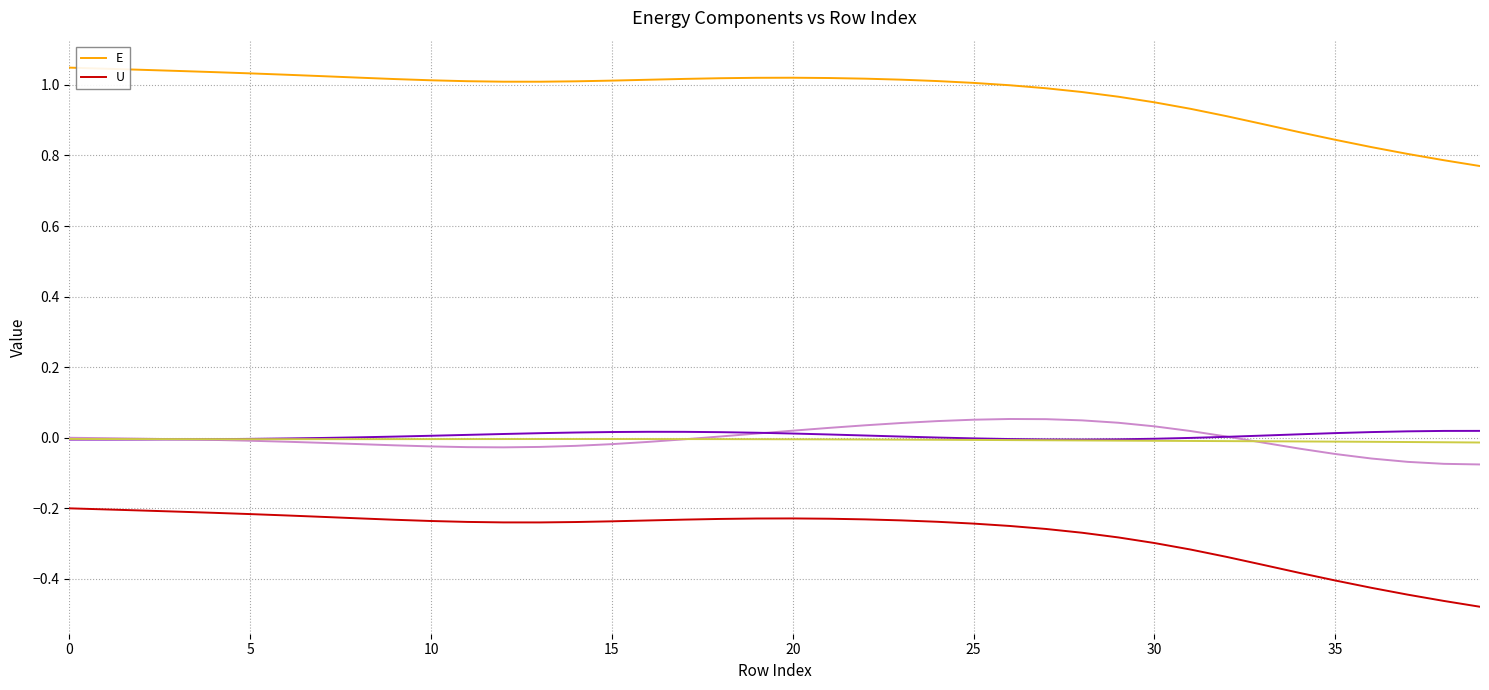

True or false: E and U cross at least once.

False